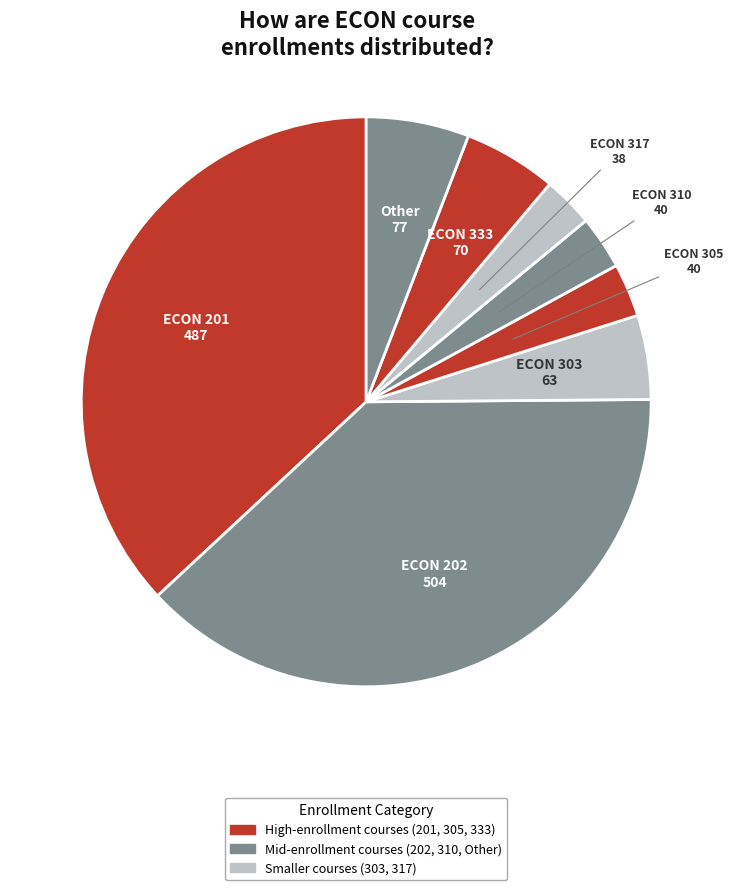

How many slices are in this pie chart?

8